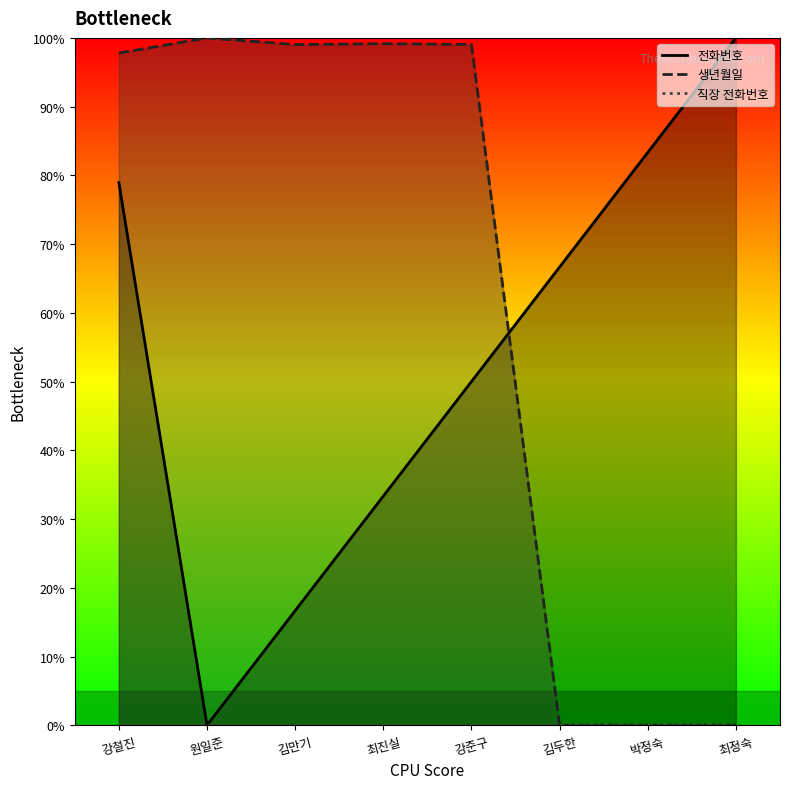

What is the difference between the 전화번호 values at 김두한 and 강철진?

12.3